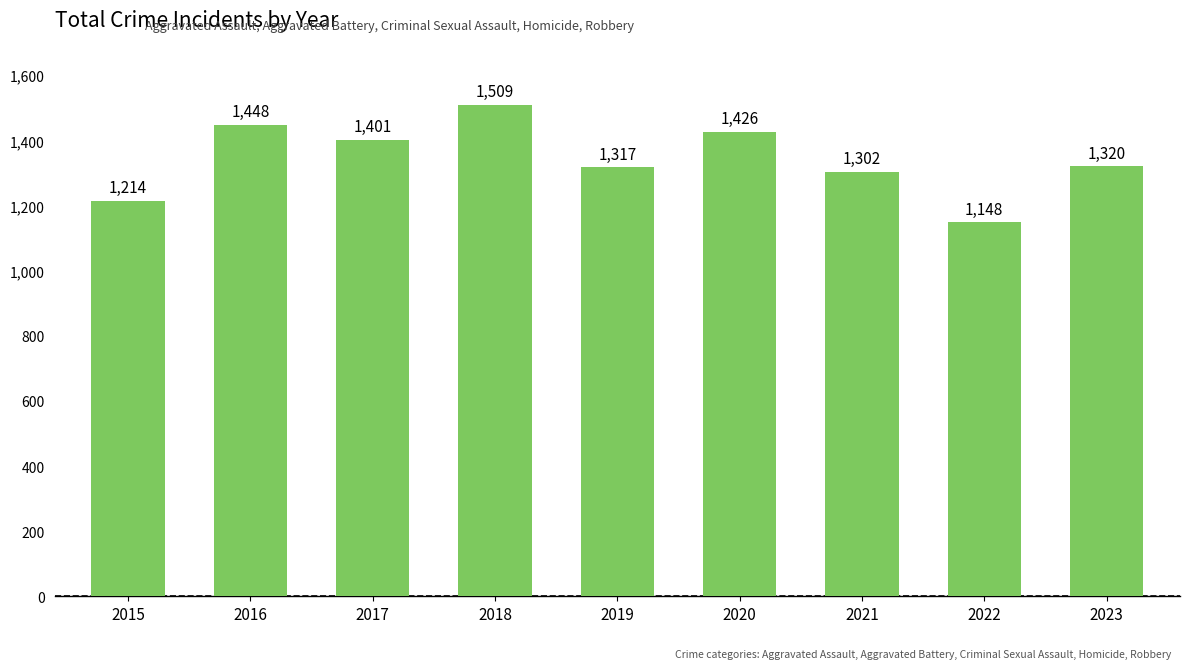

Which label corresponds to the largest value in the chart?

2018